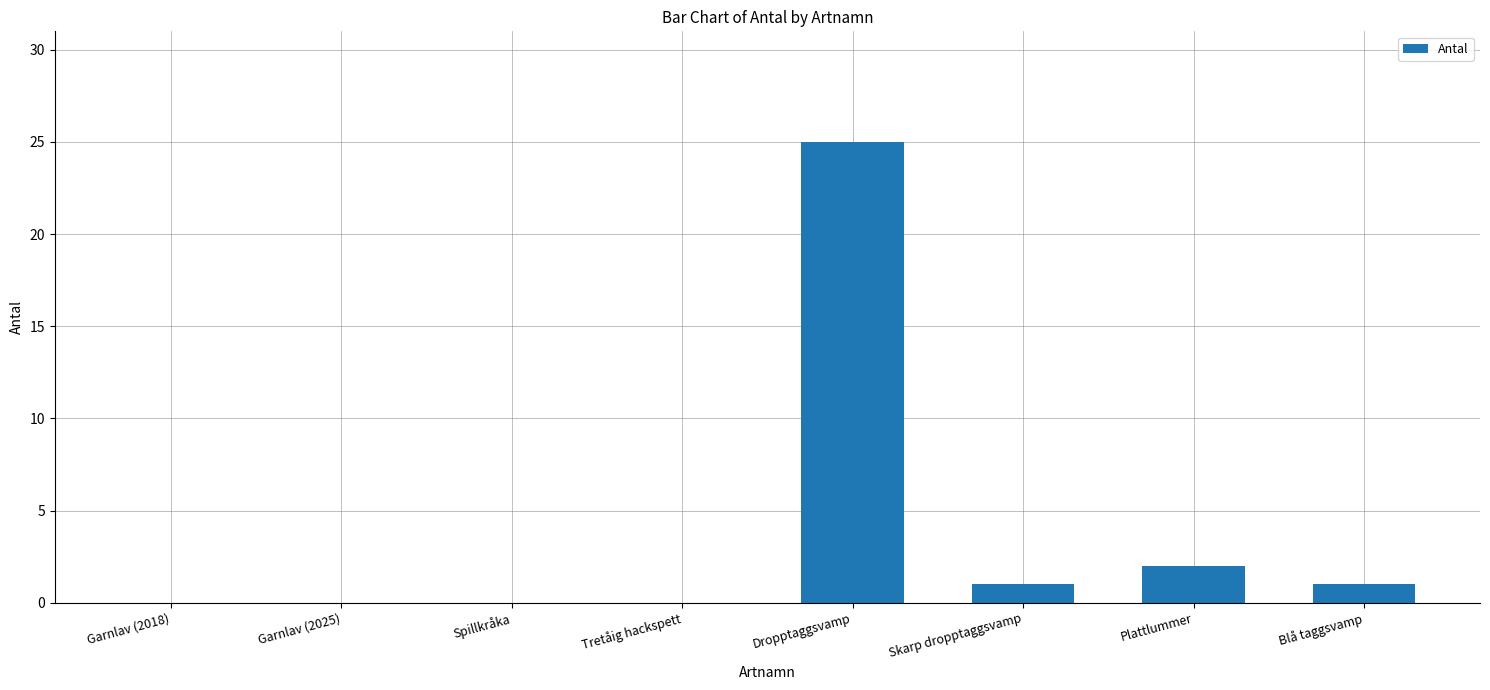

The chart shows a value of 0 at Garnlav (2018). True or false?

True